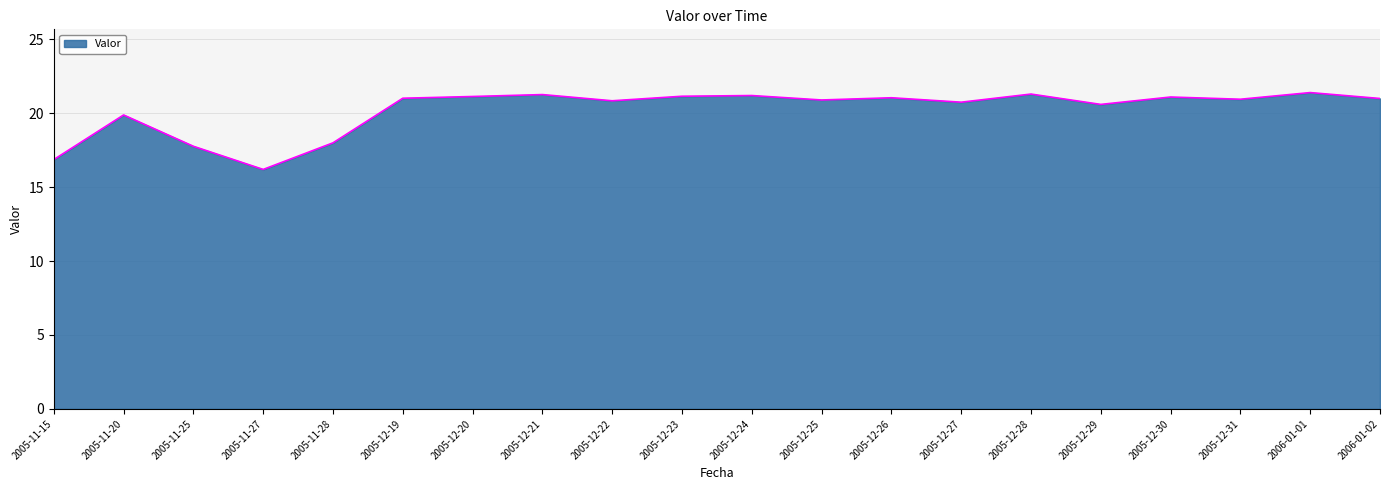

What position from the right is 2005-11-20?

19